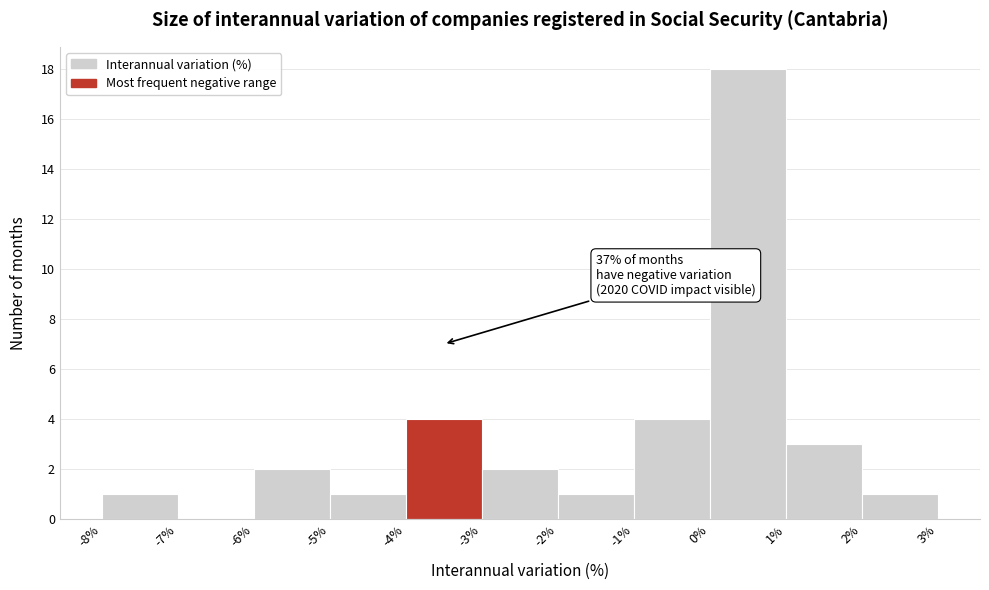

Over which range of the x-axis is the bar tallest?

0% to 1%